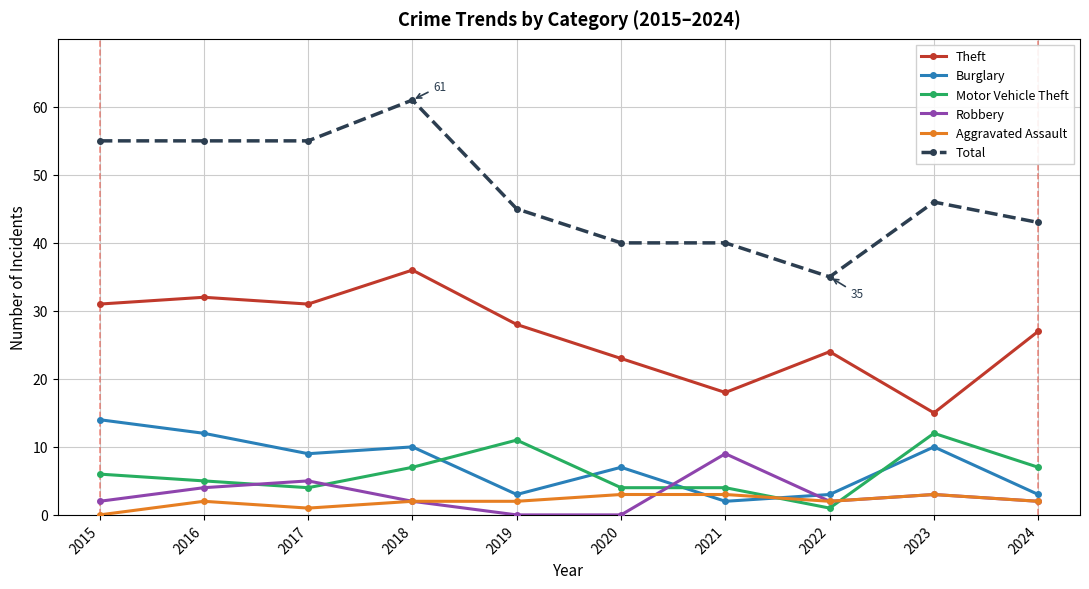

Where is the first local minimum for Burglary?

2017